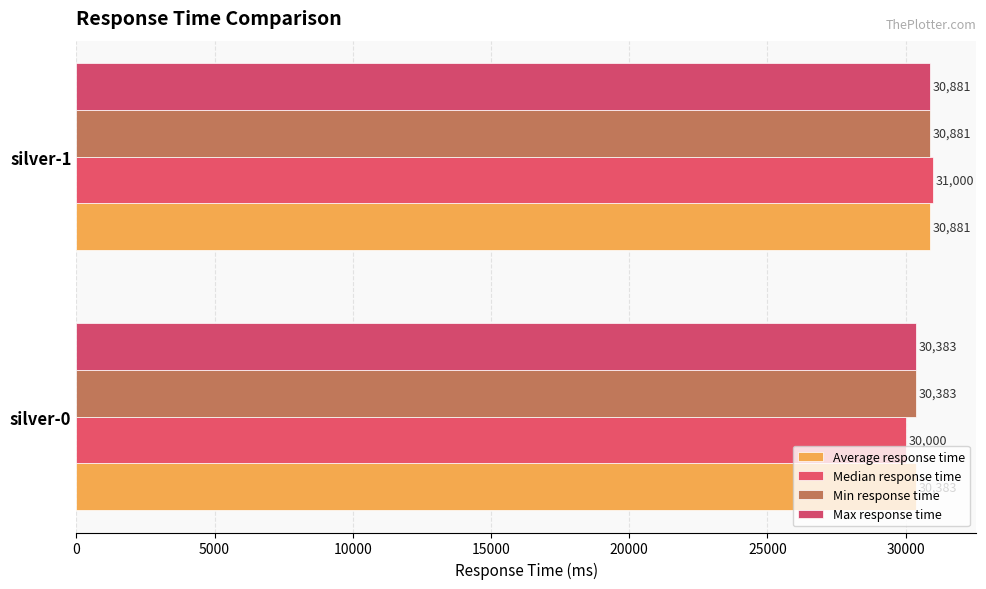

Reading left to right, extract all data points from this chart.

Average response time: 30383	30881
Median response time: 30000	31000
Min response time: 30383	30881
Max response time: 30383	30881